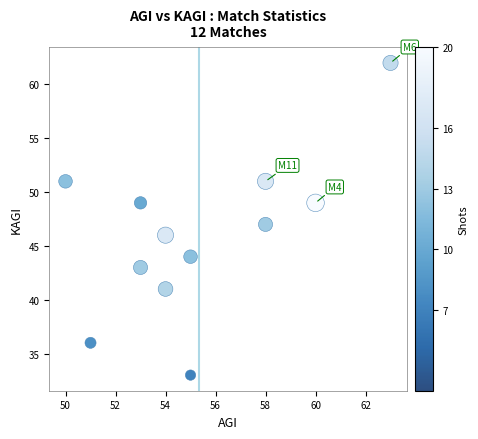

What is the average Y value?

46